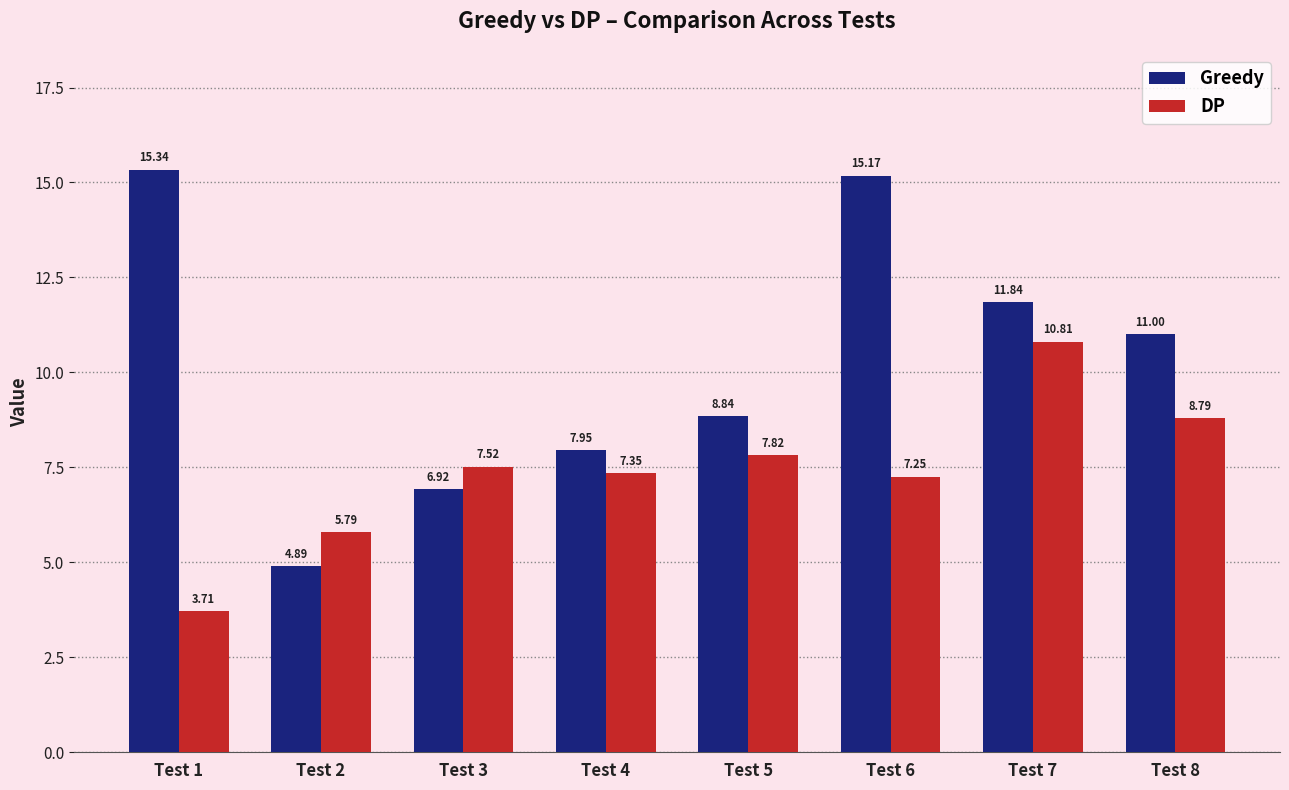

At which category does the chart reach its peak across all series?

Test 1